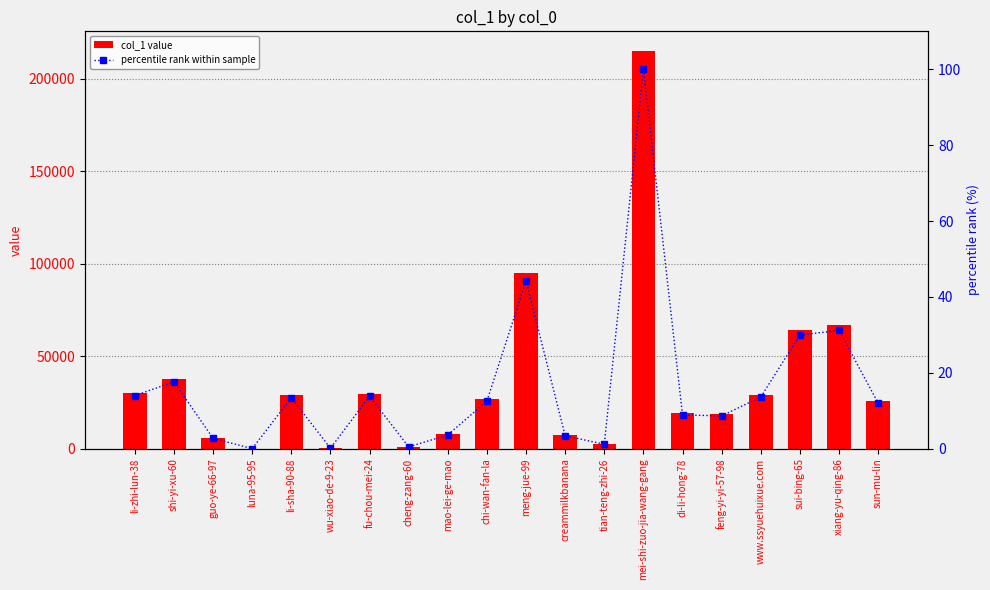

At xiang-yu-qing-86, list the series in order from largest to smallest.

col_1 value, percentile rank within sample